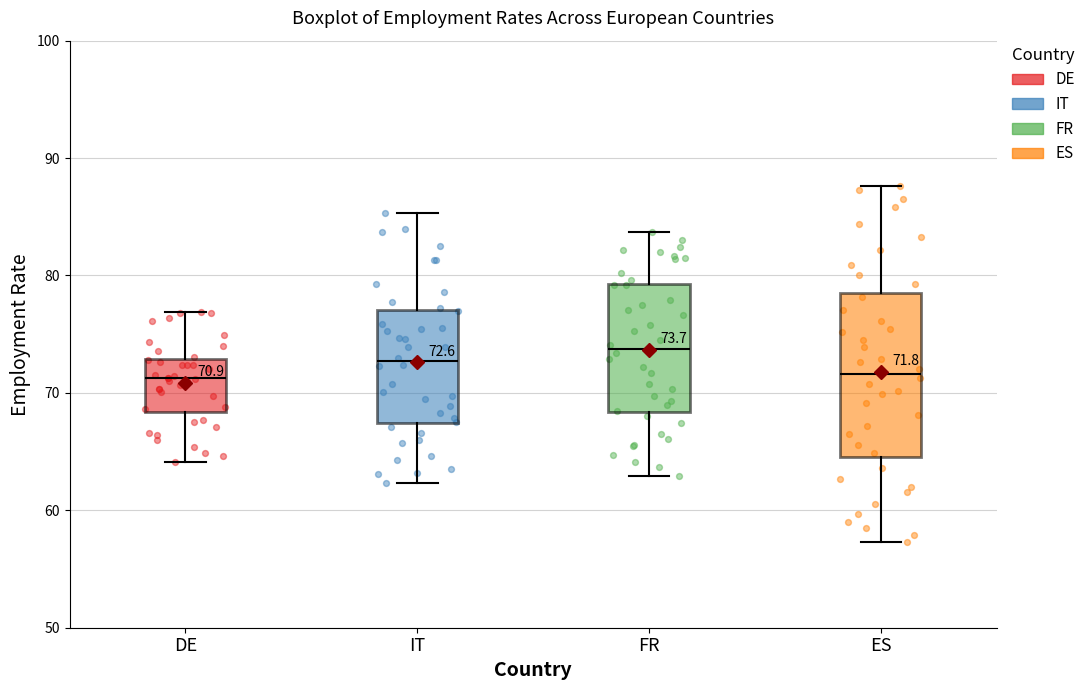

Which box's median line is the highest?

FR